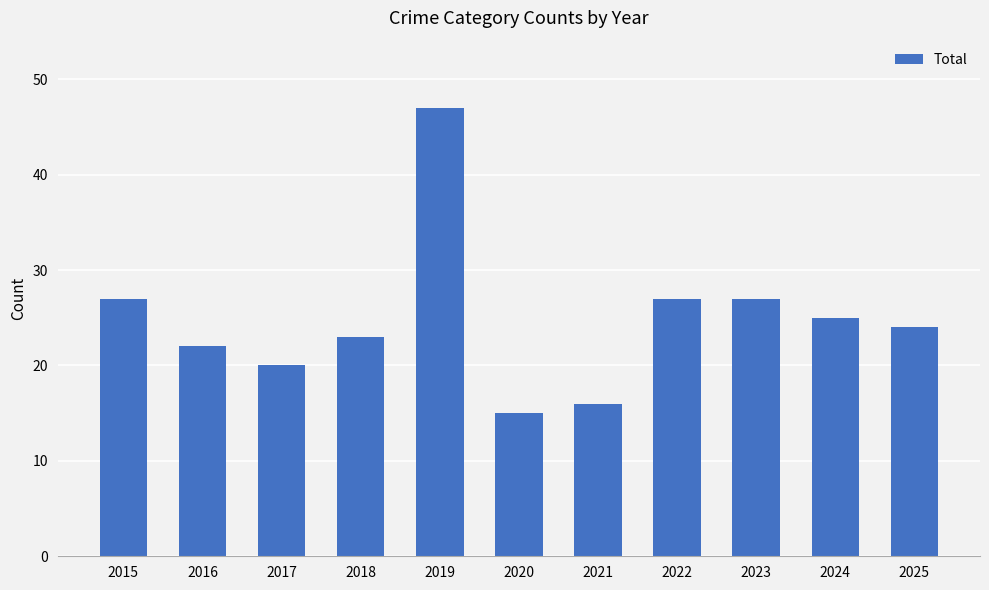

How many data points does each series have?

11